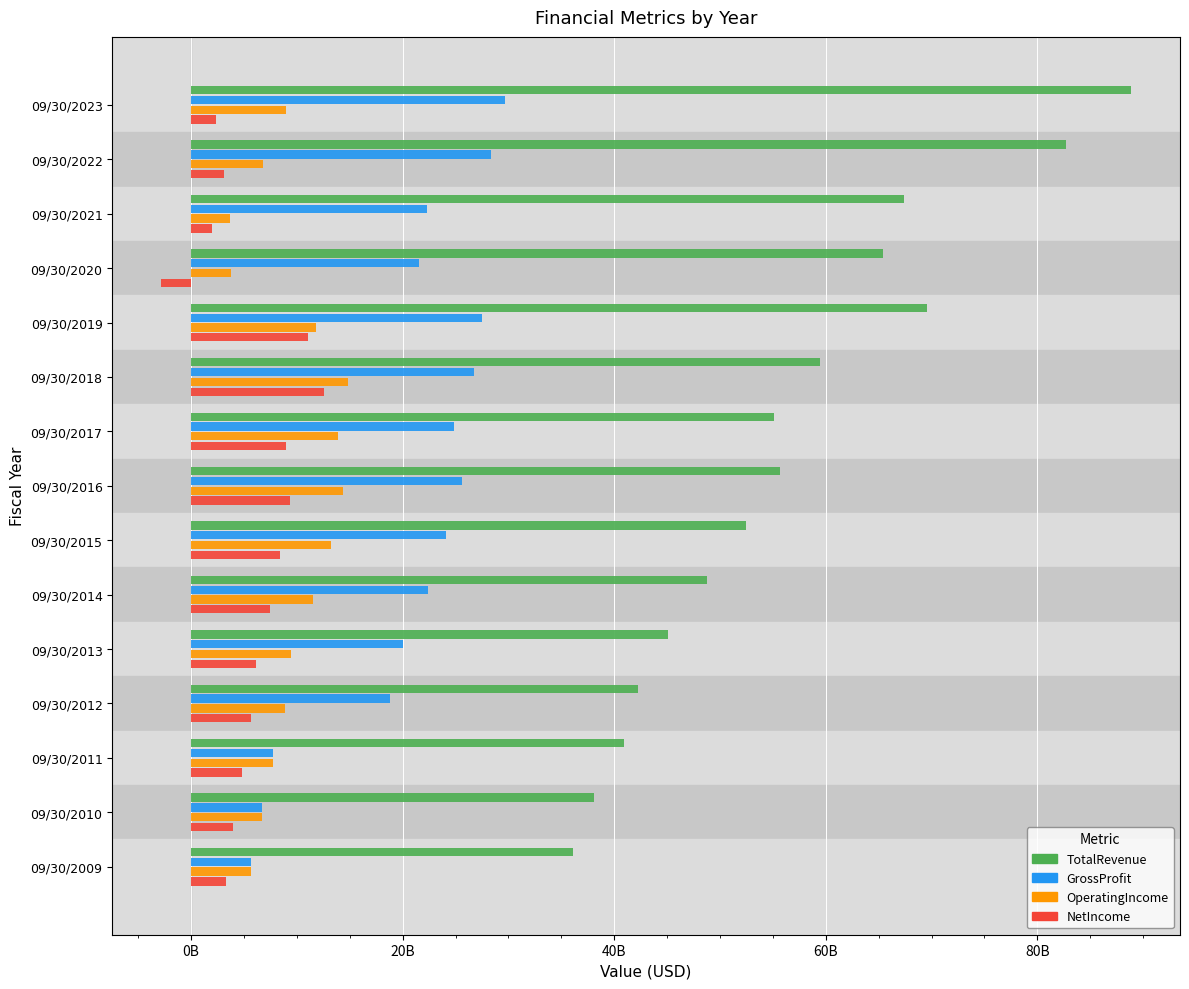

At which category does the chart reach its minimum across all series?

09/30/2020